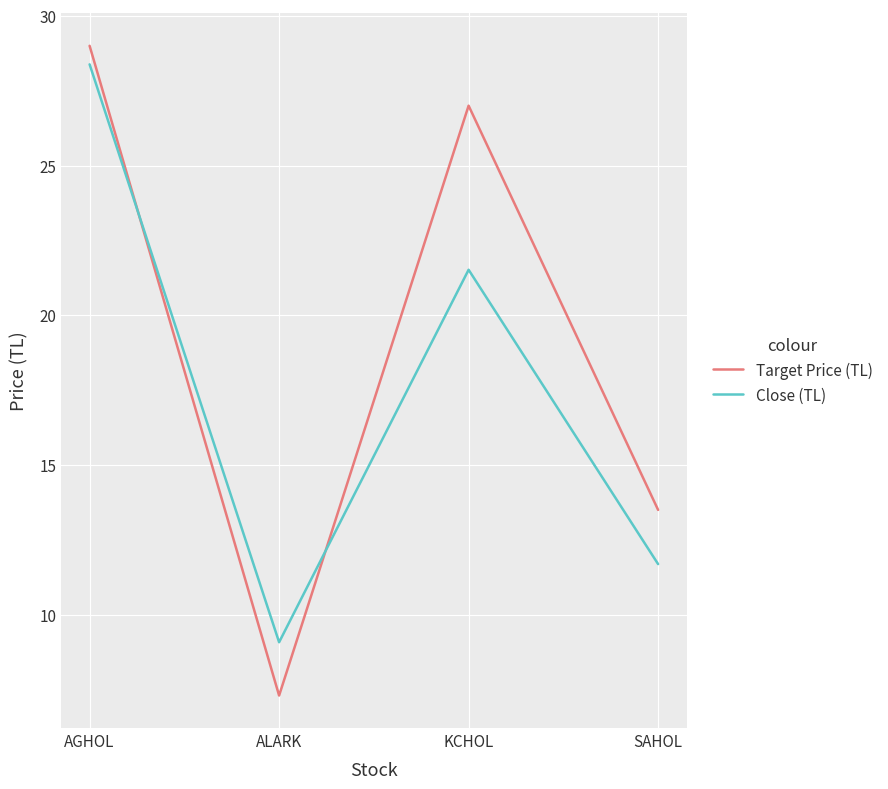

In Close (TL), how many points are lower than both neighbors (excluding endpoints)?

1